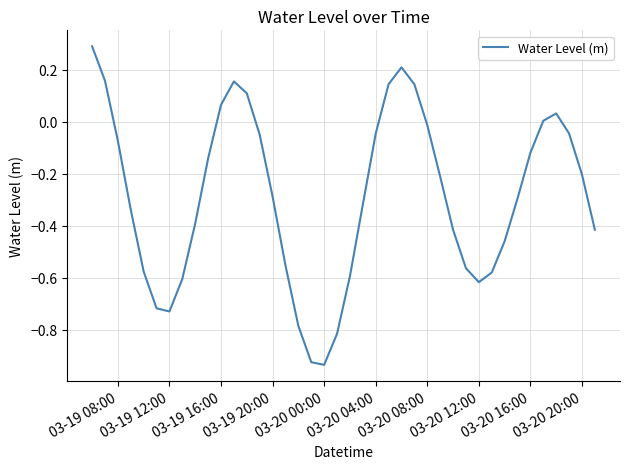

What is the sum of all values?

-11.5